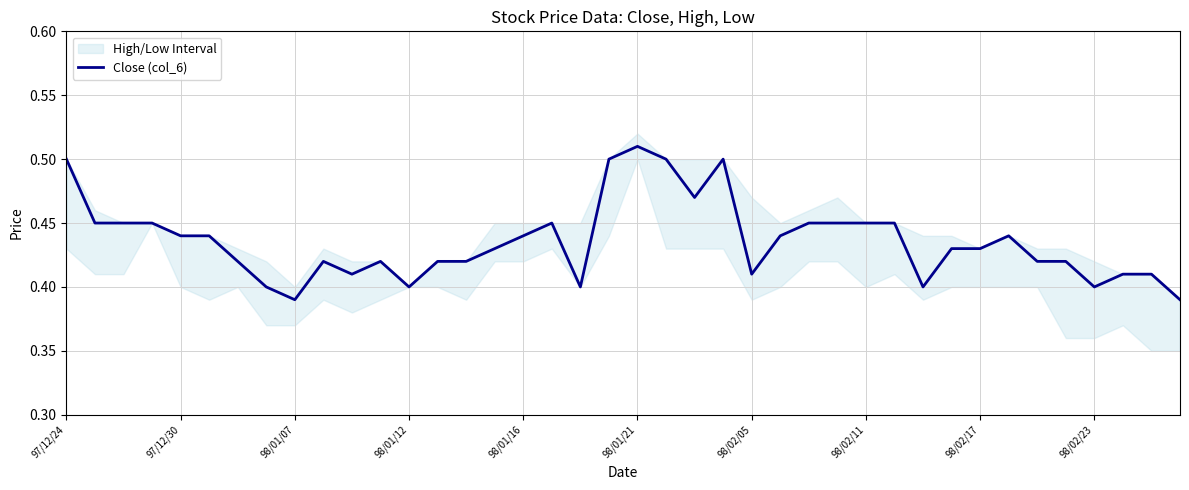

At which label does Close (col_6) reach its peak?

98/01/21